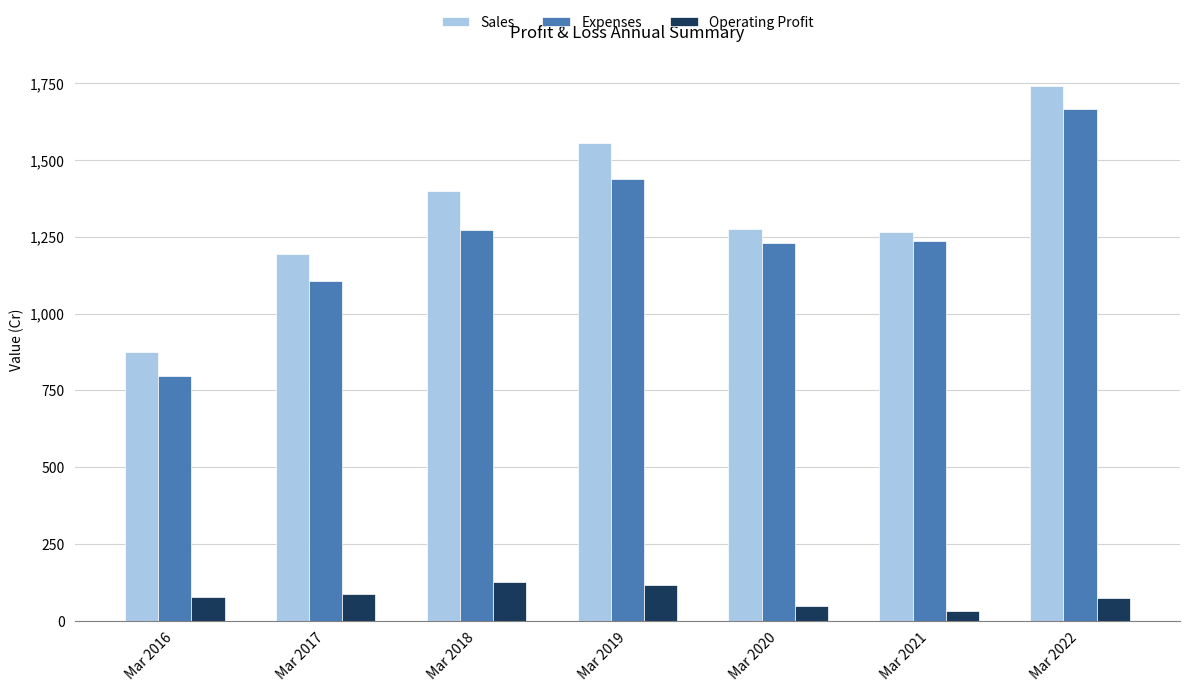

What is the value of the Expenses bar at the 5th from the left?

1230